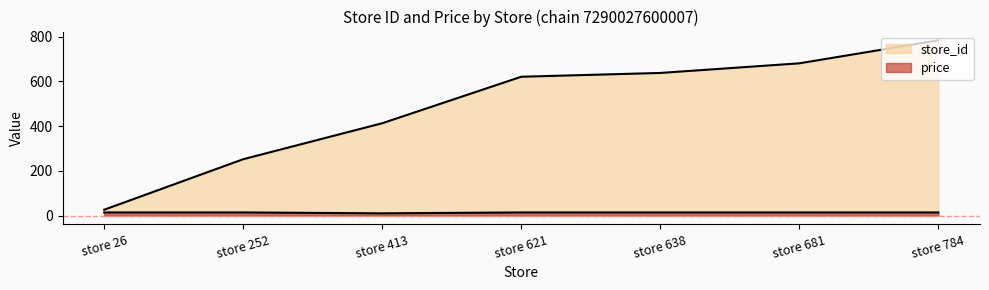

True or false: store_id and price intersect in this chart.

False